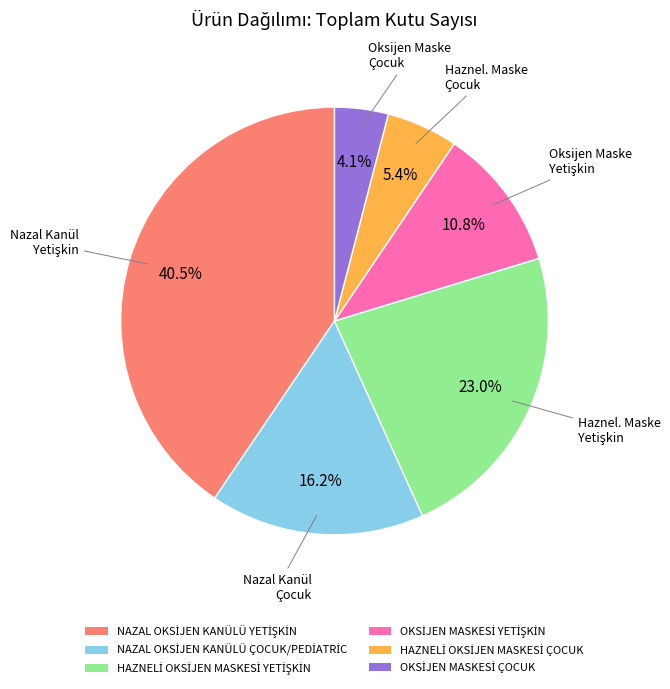

Is there any slice that represents more than half of the pie?

No